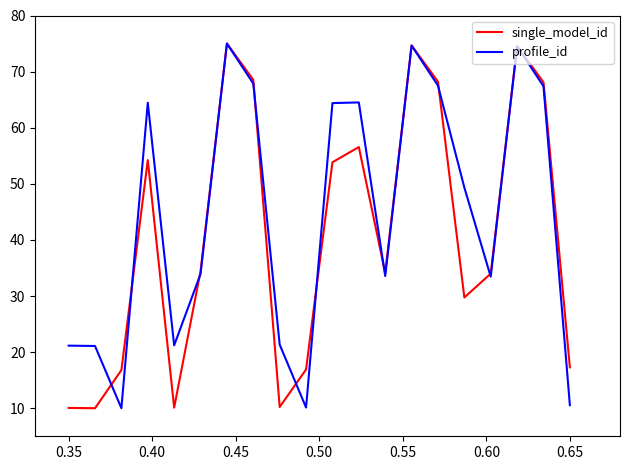

Rank the series by their average value, from highest to lowest.

profile_id, single_model_id